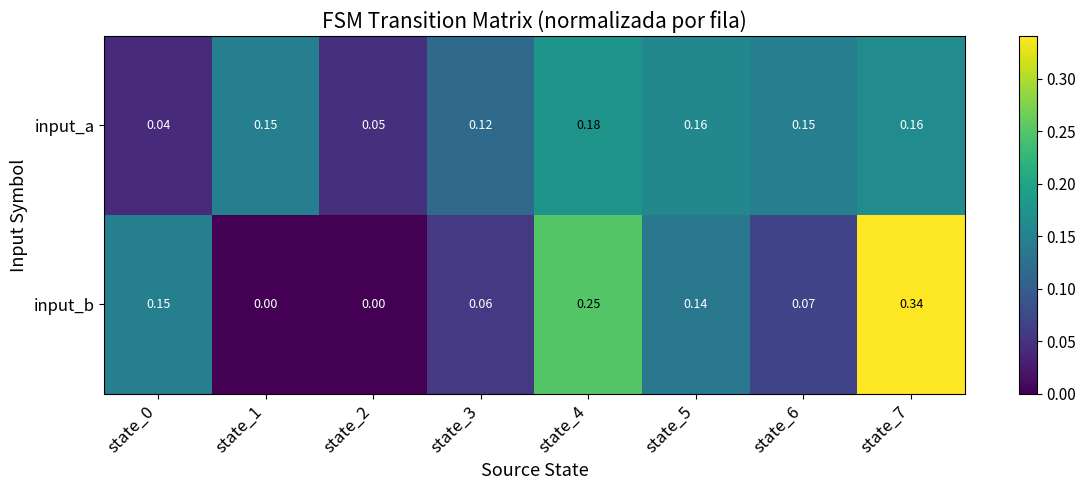

Is the value of input_a at state_5 greater than the value of input_b at state_1?

Yes